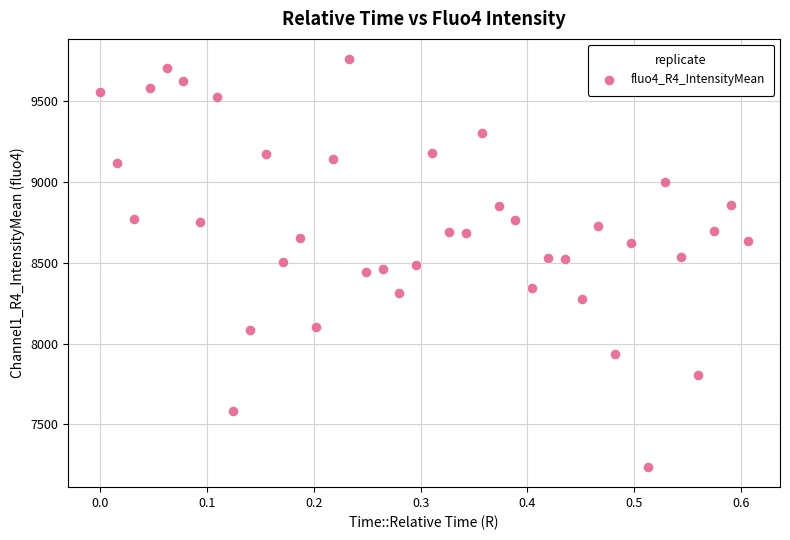

What is the range of X values (max minus min)?

0.6